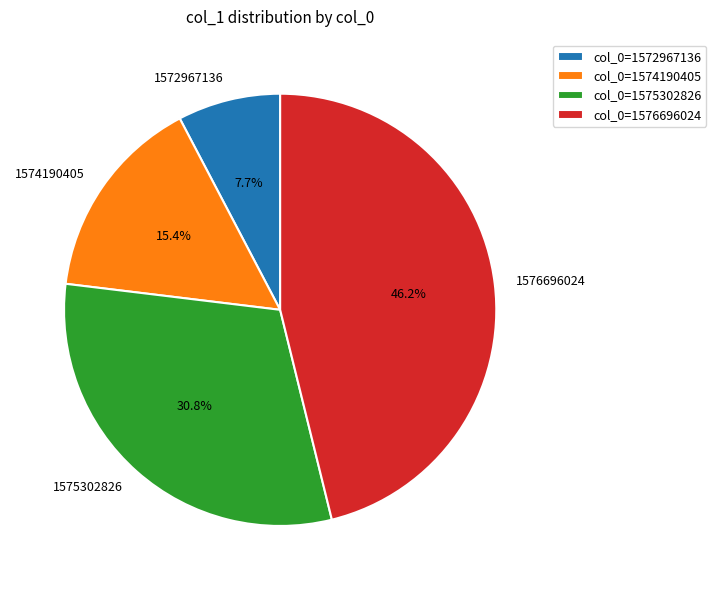

Combined, what portion of the pie is 1572967136 and 1576696024?

53.8%